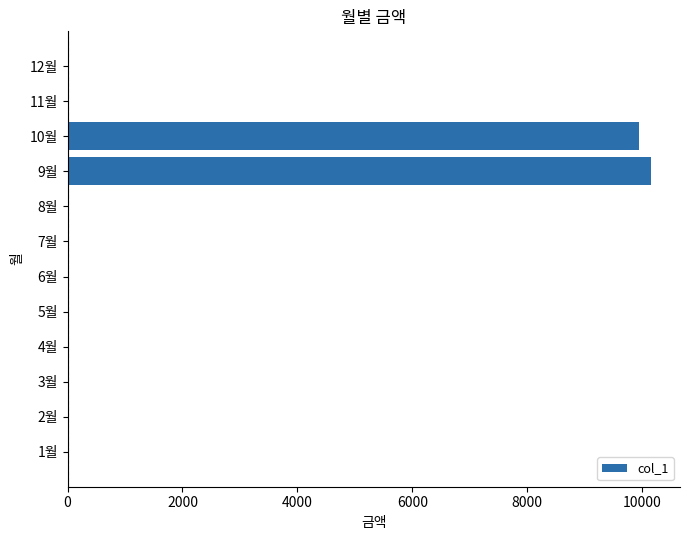

The value at 4월 is -3351. True or false?

False